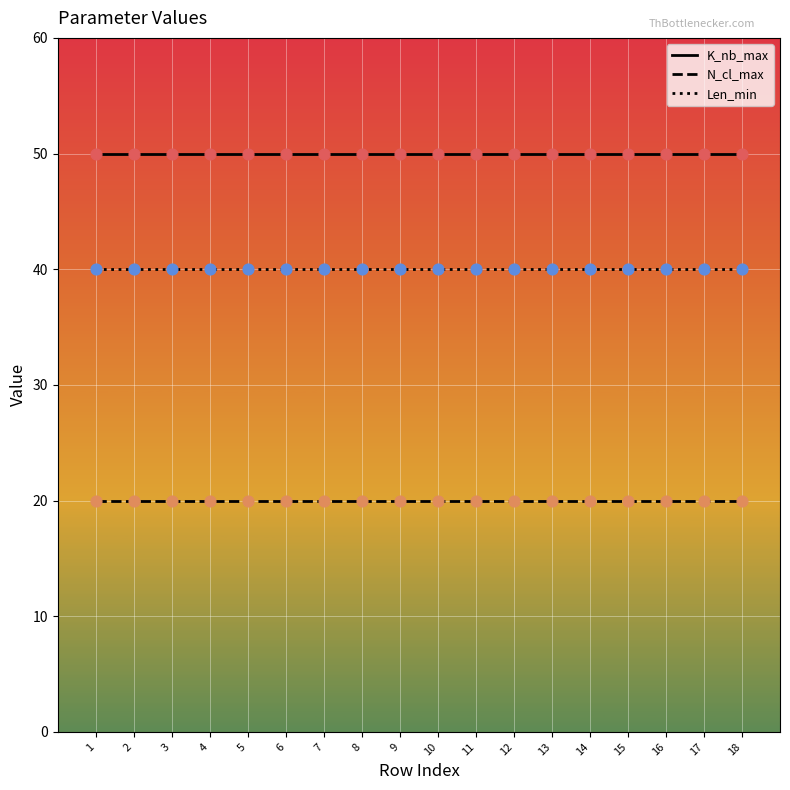

What is the difference between the highest and lowest values at 4?

30